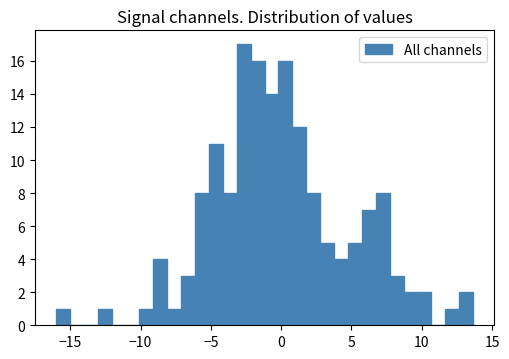

Read against the x-axis, roughly where is the centre of the tallest bar?

-2.5